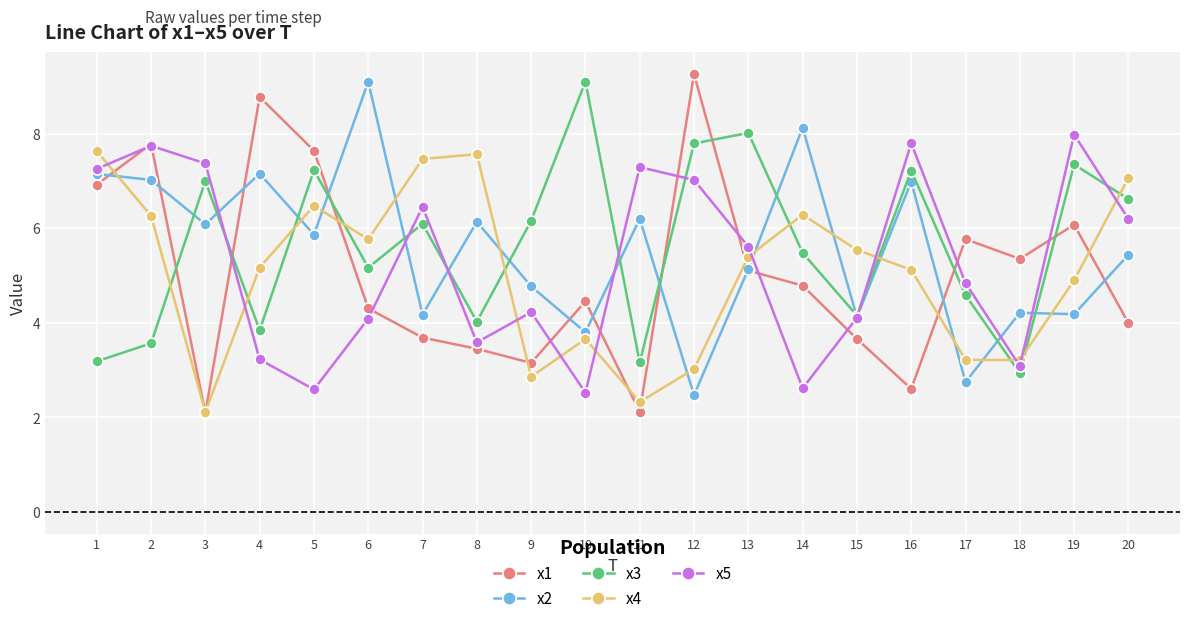

What is the value of the x4 point at the 15th from the left?

5.5